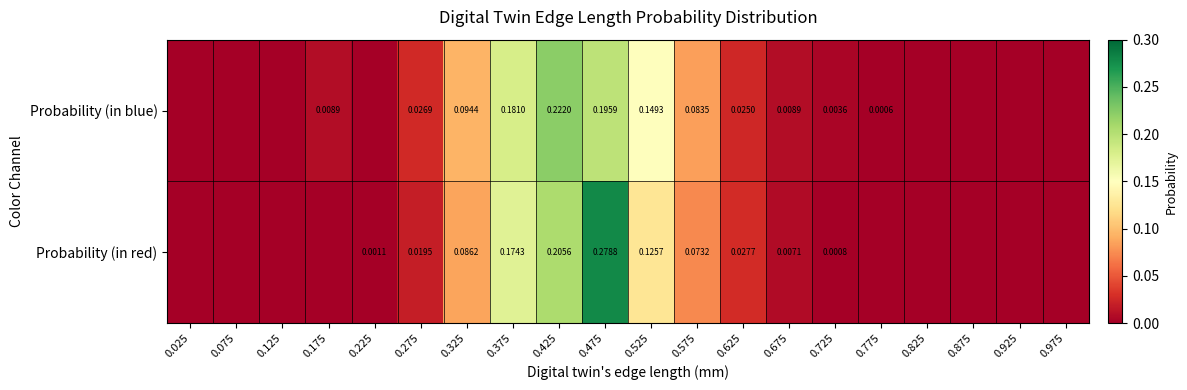

Is the value of Probability (in red) at 0.375 greater than the value of Probability (in blue) at 0.475?

No